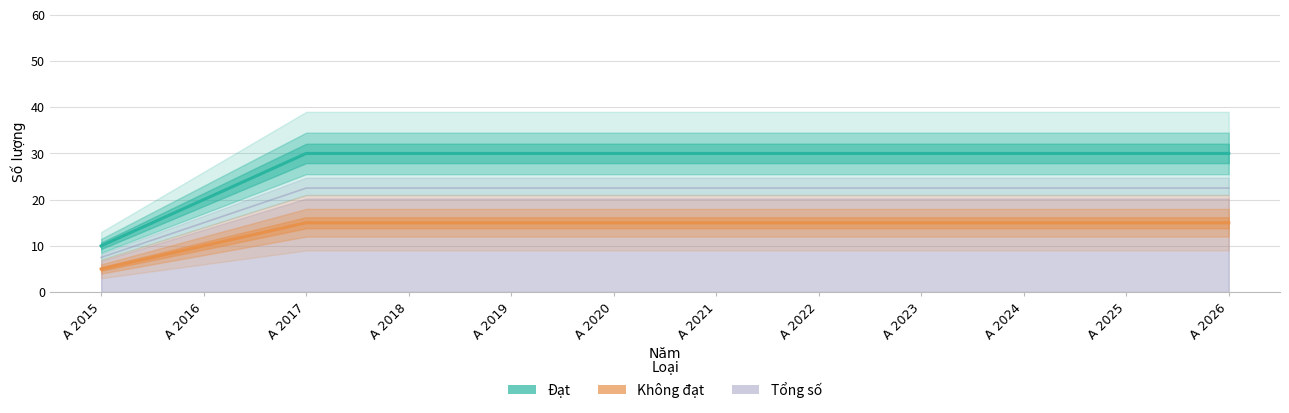

What is the value of the Đạt point at the 1st from the left?

10